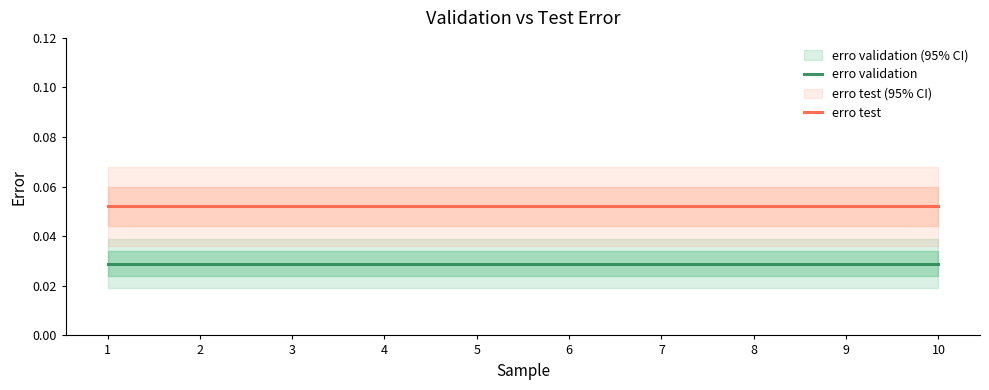

List the labels in order of erro test value, smallest first.

1, 2, 3, 4, 5, 6, 7, 8, 9, 10